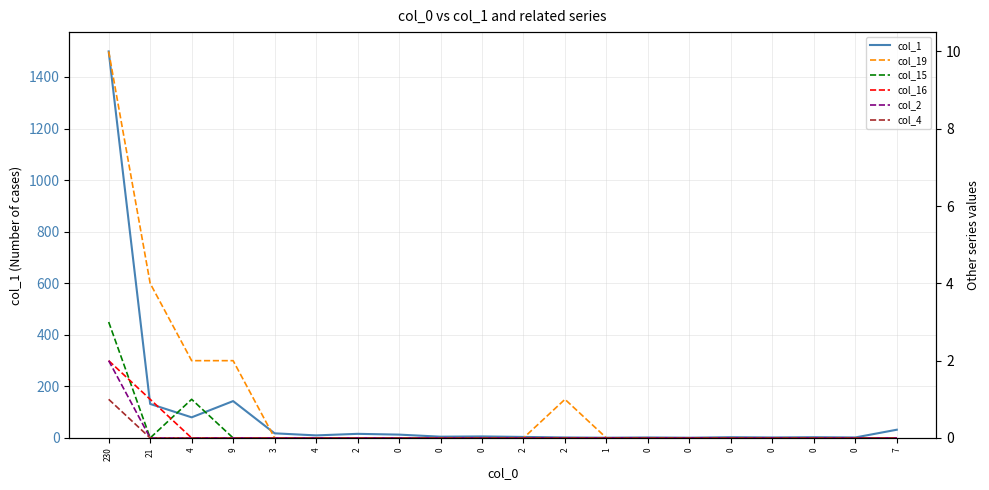

Count the number of data series in this chart.

6